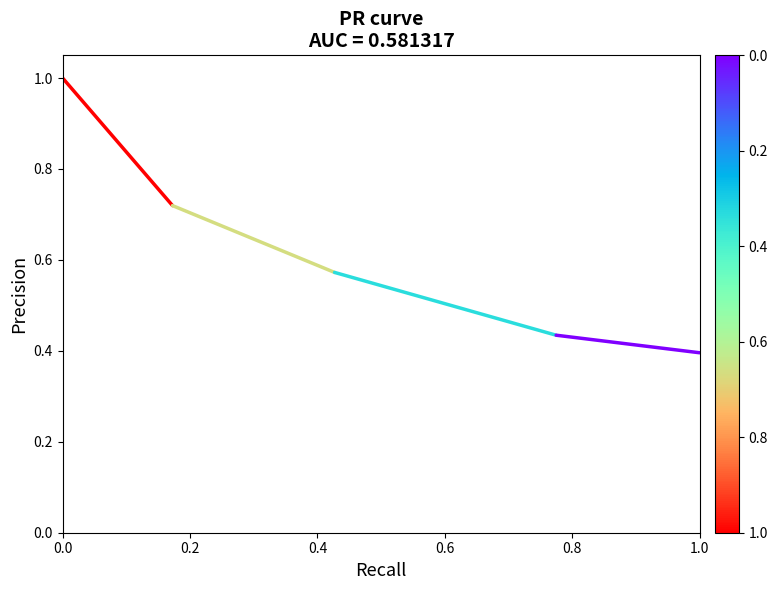

The value at 0.0 is 1.4. True or false?

False